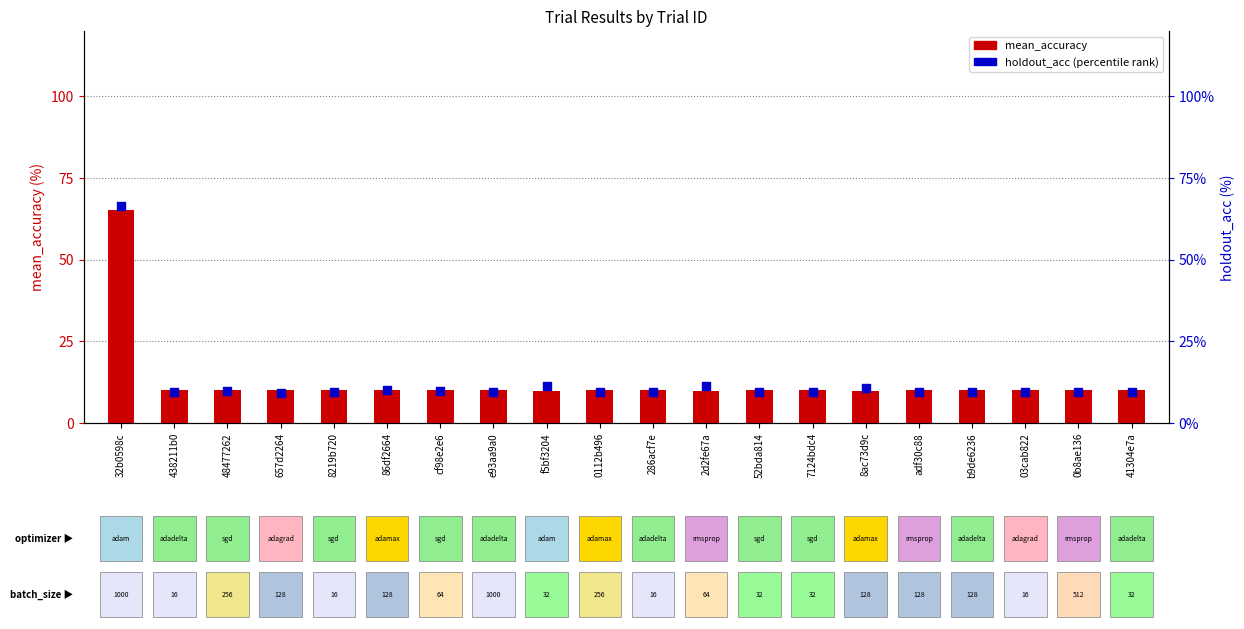

At how many categories does at least one series exceed 35?

1